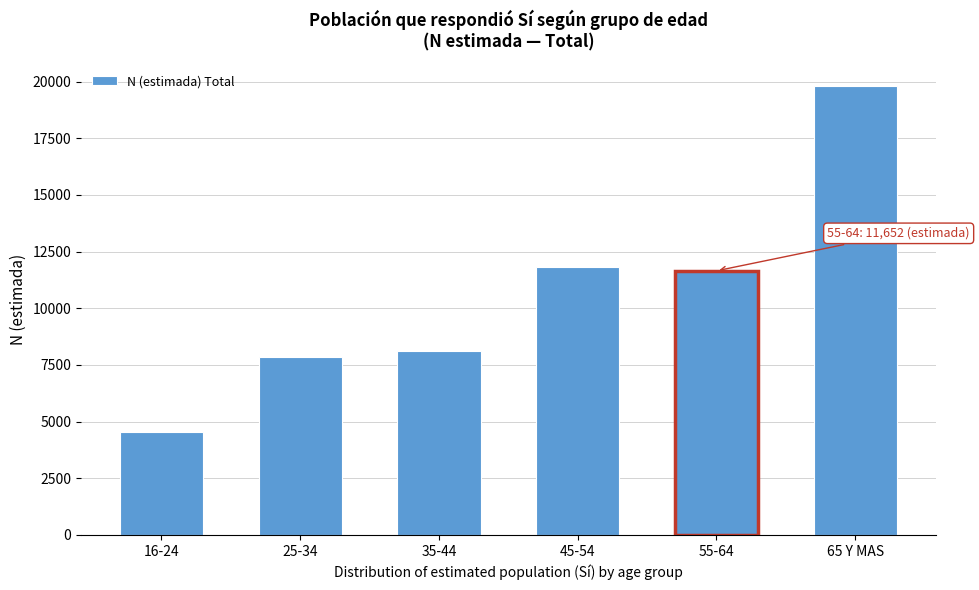

Reading right to left, what are all the values shown in this chart?

65 Y MAS=19792	55-64=11652	45-54=11830	35-44=8119	25-34=7836	16-24=4522